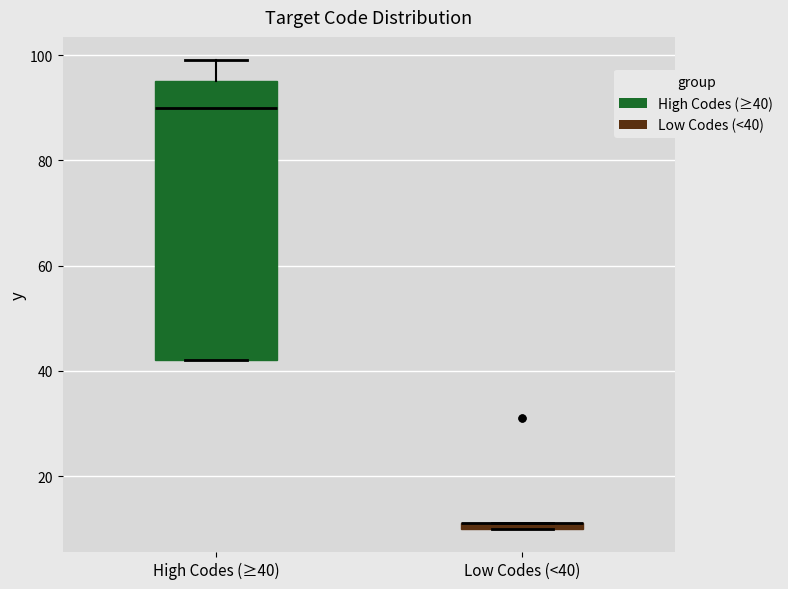

Where does the median line of the box for High Codes (≥40) sit on the y-axis? The values are not printed on the chart, so give them approximately, as read against the axis.

90